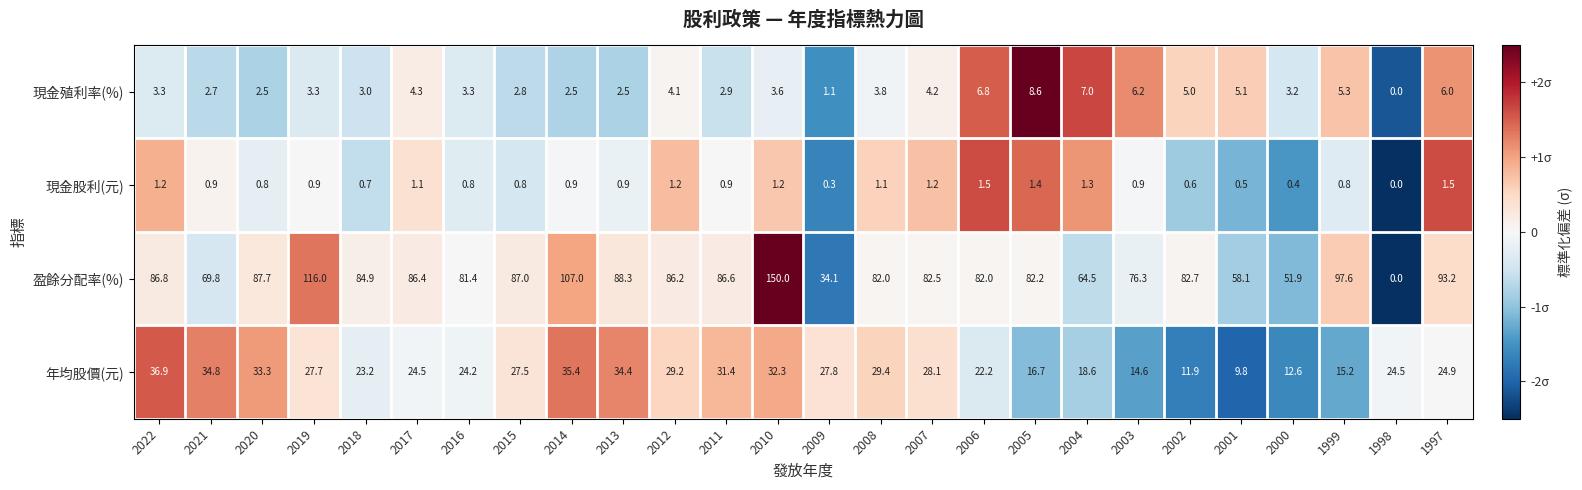

At which category is the sum across all series the highest?

2010